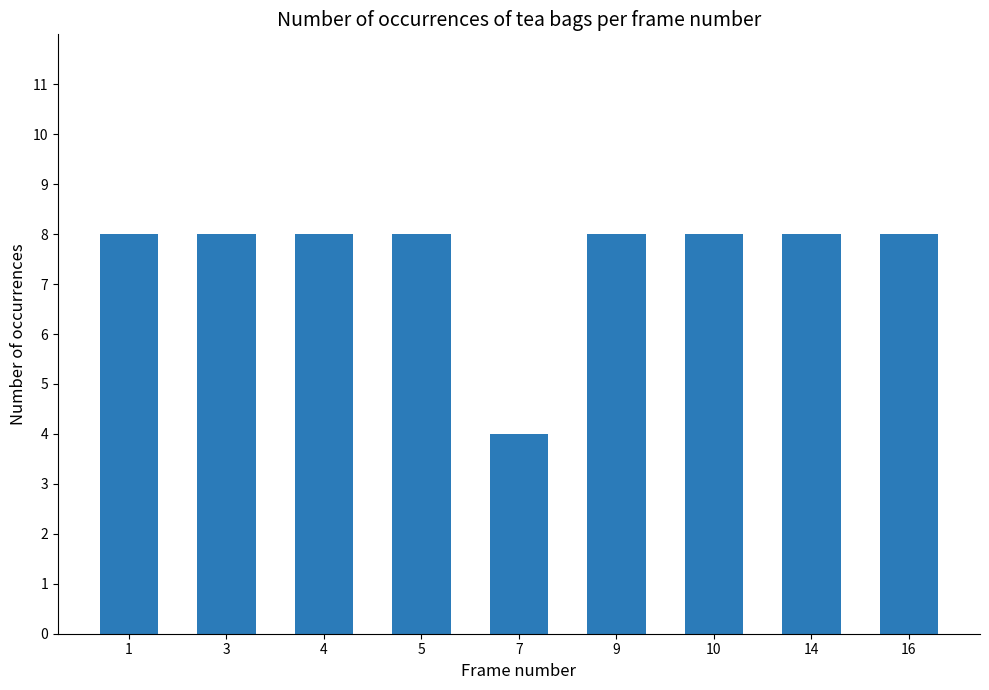

Are the bars horizontal?

No